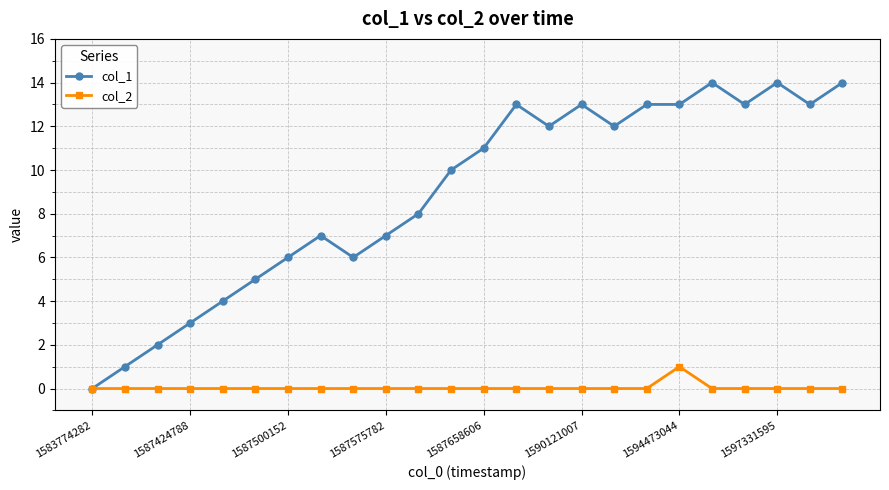

In col_2, how many points are higher than both neighbors (excluding endpoints)?

1